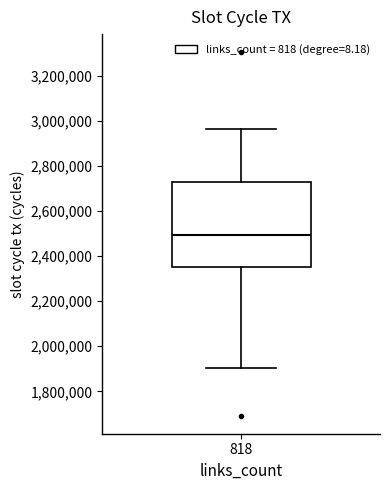

Transcribe this box plot: give where the median line is, the range the box spans, and where the two whiskers end, as read against the y-axis. The values are not printed on the chart, so give them approximately, as read against the axis.

median 2500000, box 2340000 to 2740000, whiskers 1900000 to 2960000